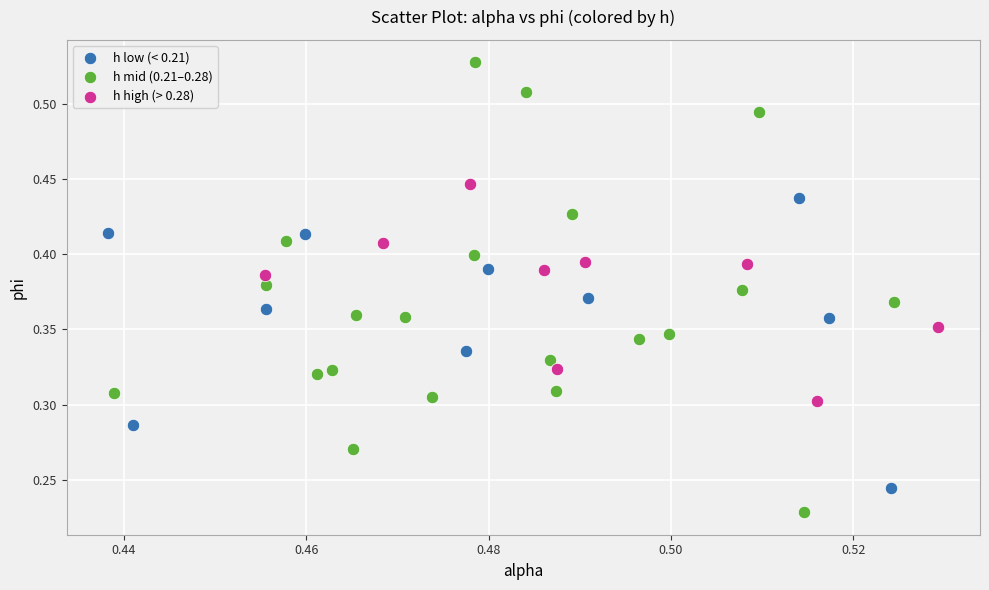

Which series reaches the maximum Y coordinate?

h mid (0.21–0.28)